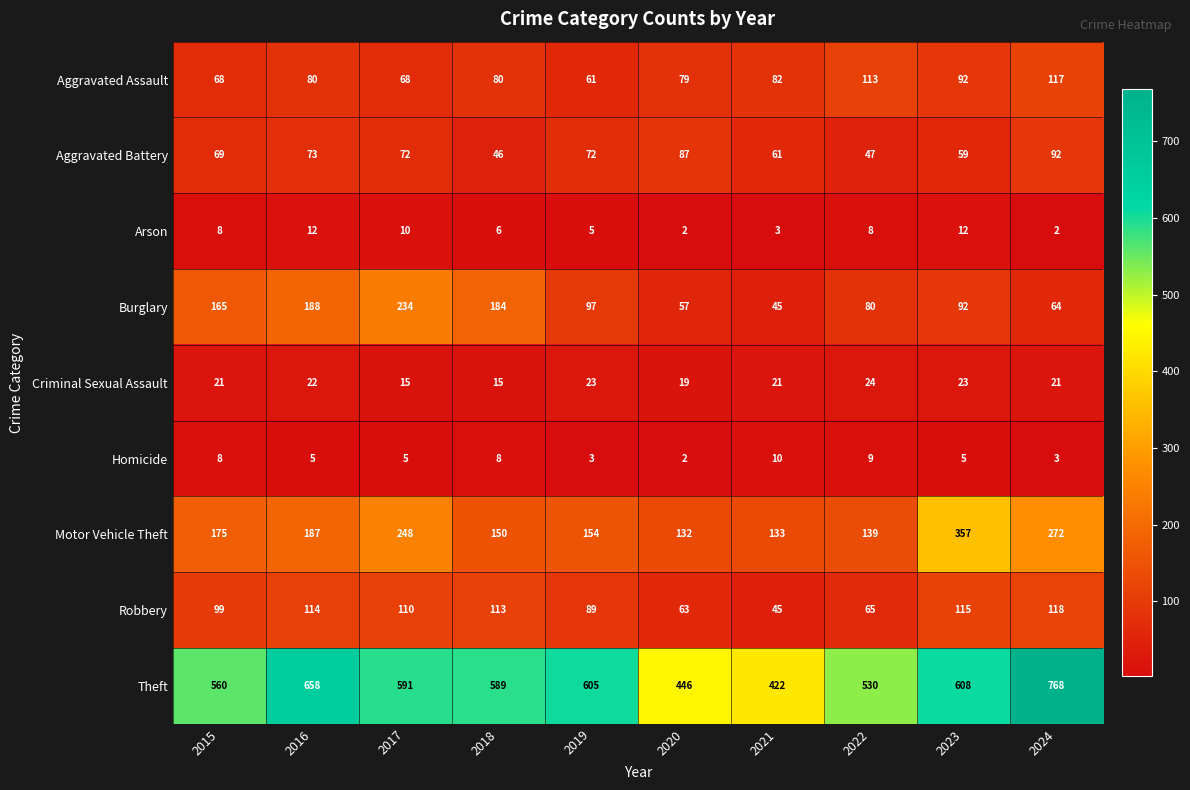

How many categories are shown in the chart?

10